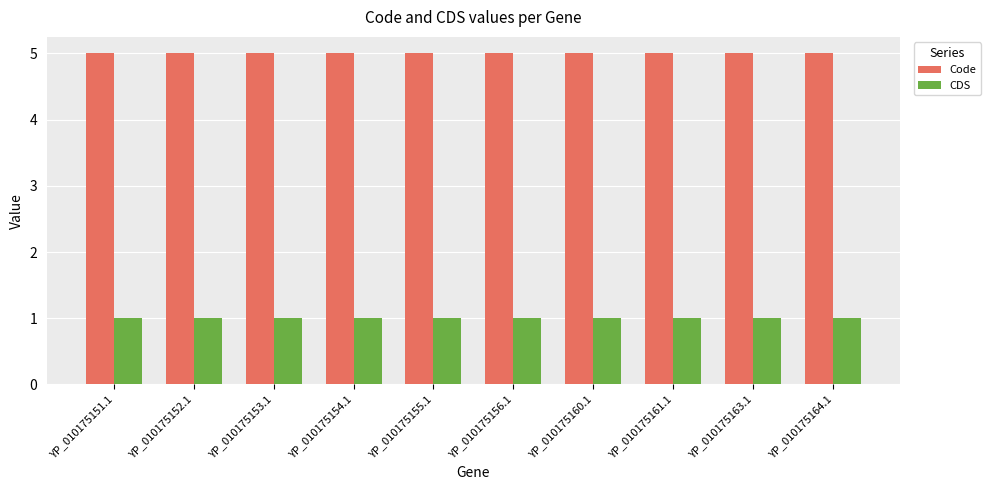

What is the greatest value displayed?

5